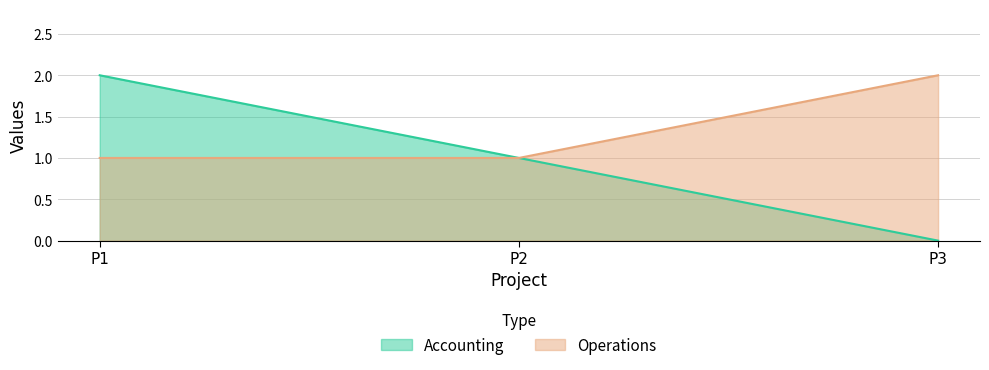

Is it true that Operations equals 1 at P1?

True